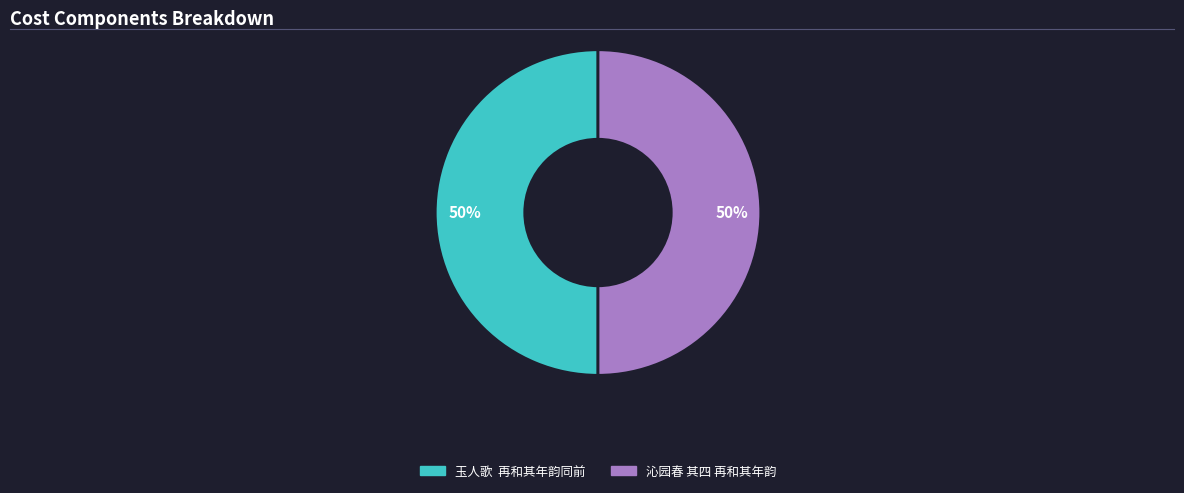

What percentage is the 沁园春 其四 再和其年韵 slice, to the nearest percent?

50%